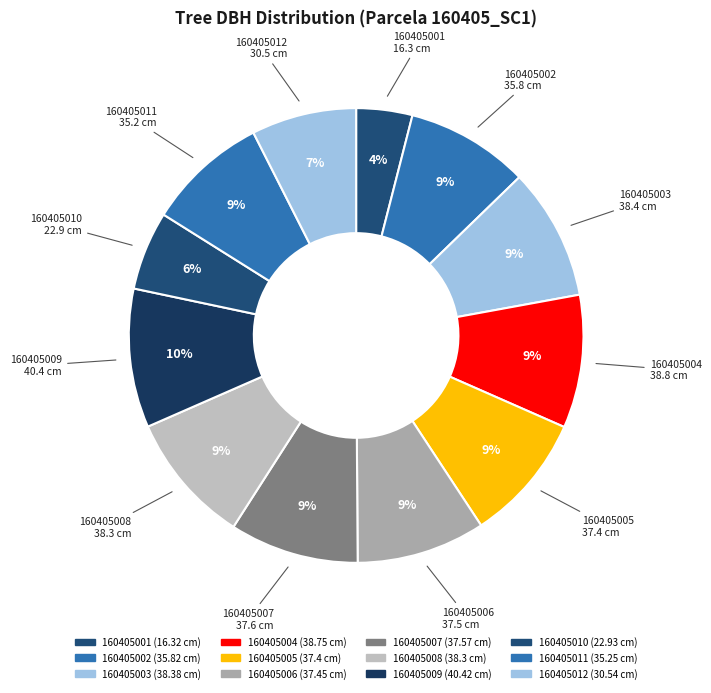

True or false: 160405004 accounts for 1% of the total.

False